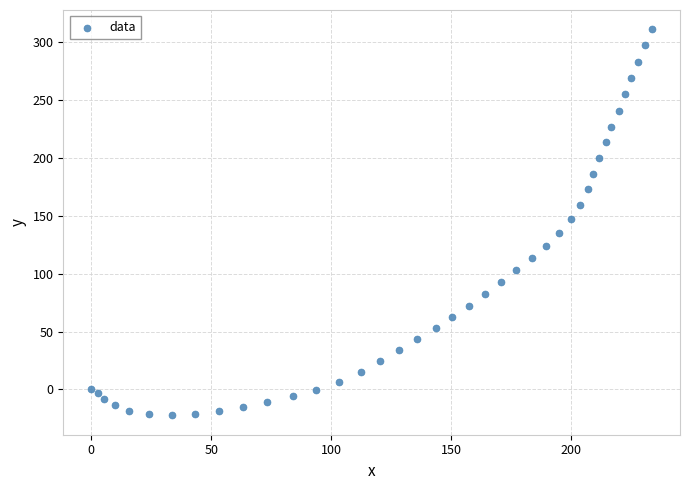

What is the range of X values (max minus min)?

233.8